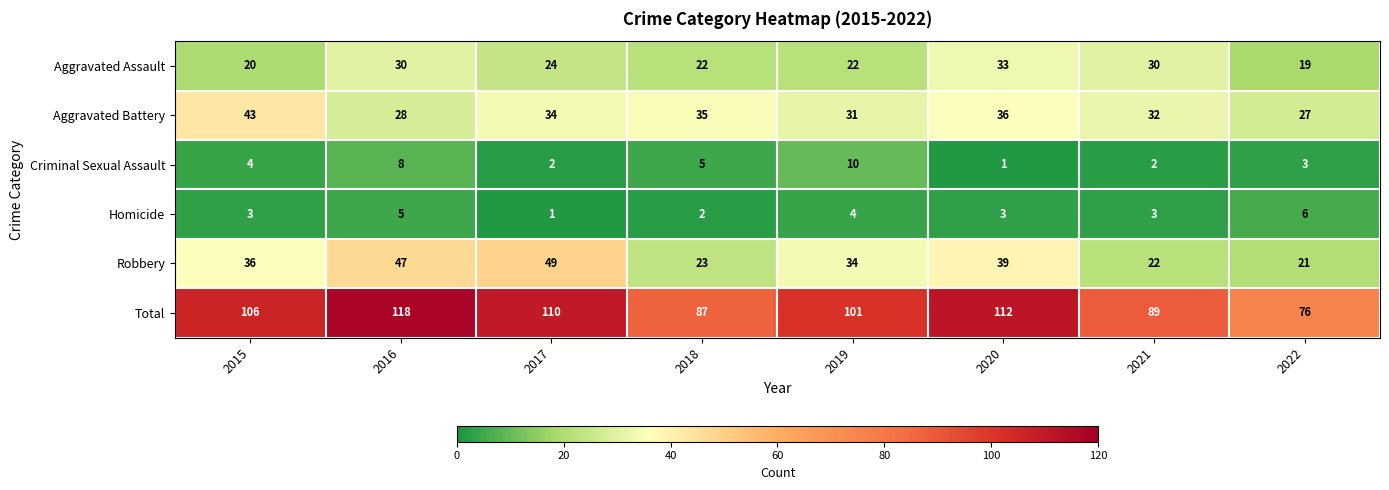

What is the difference between the highest and lowest values at 2022?

73